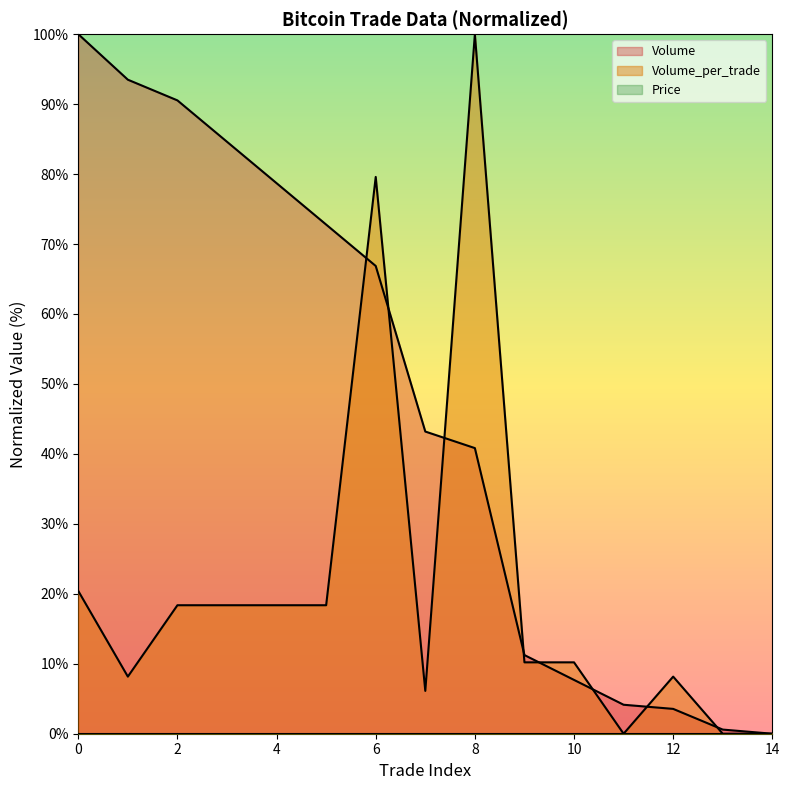

At which label is Volume_per_trade closest to 50?

6